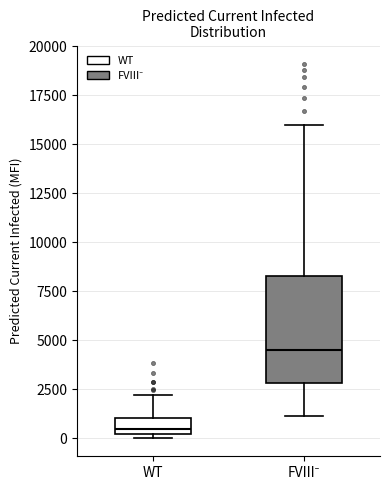

Which box has the lowest median line?

WT